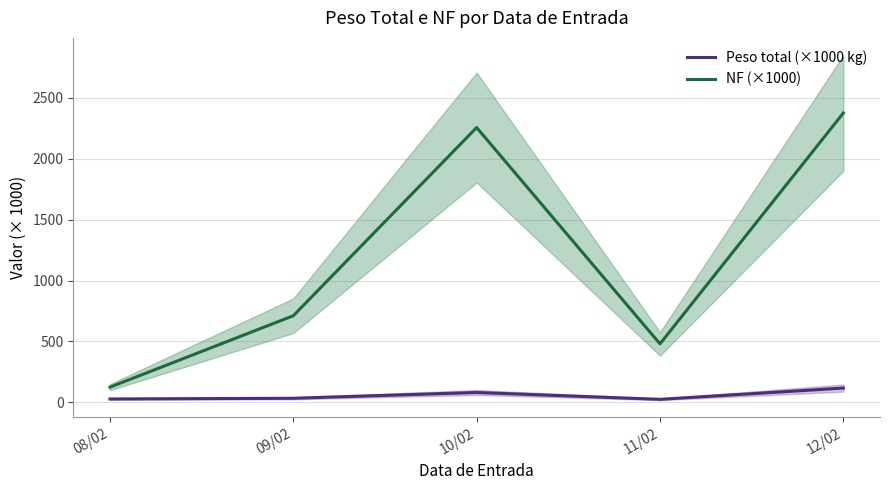

What is the total value across all series at 12/02?

2491.8